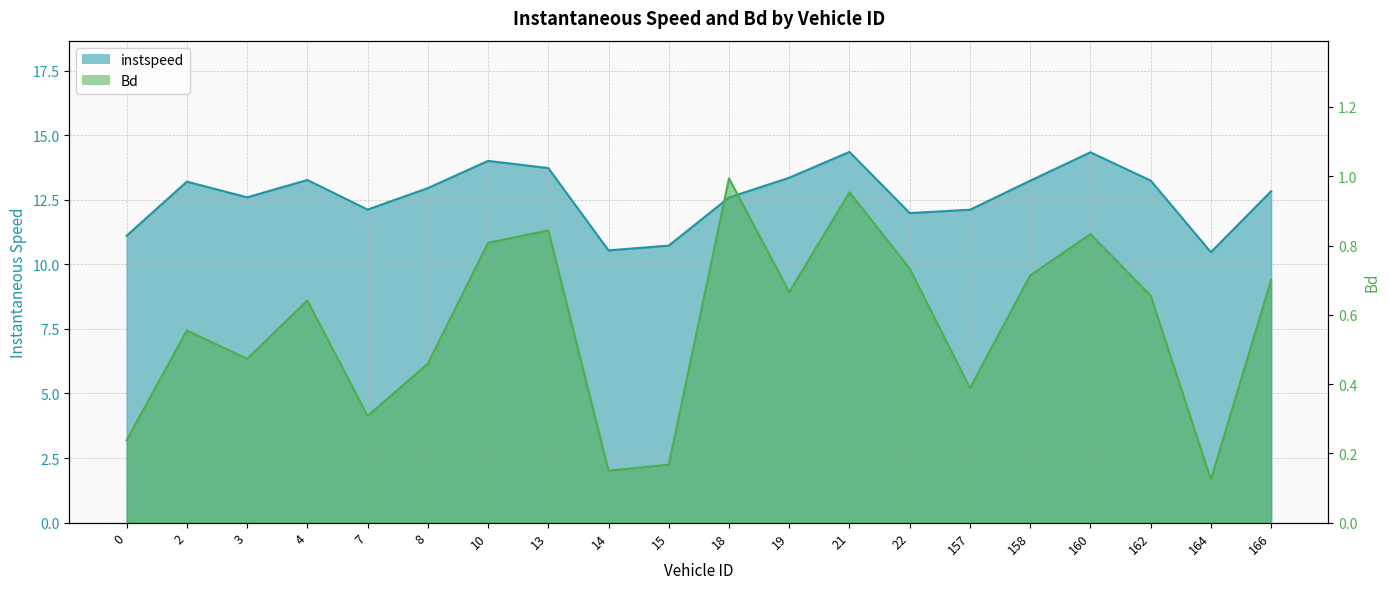

How many lines are shown in the chart?

2